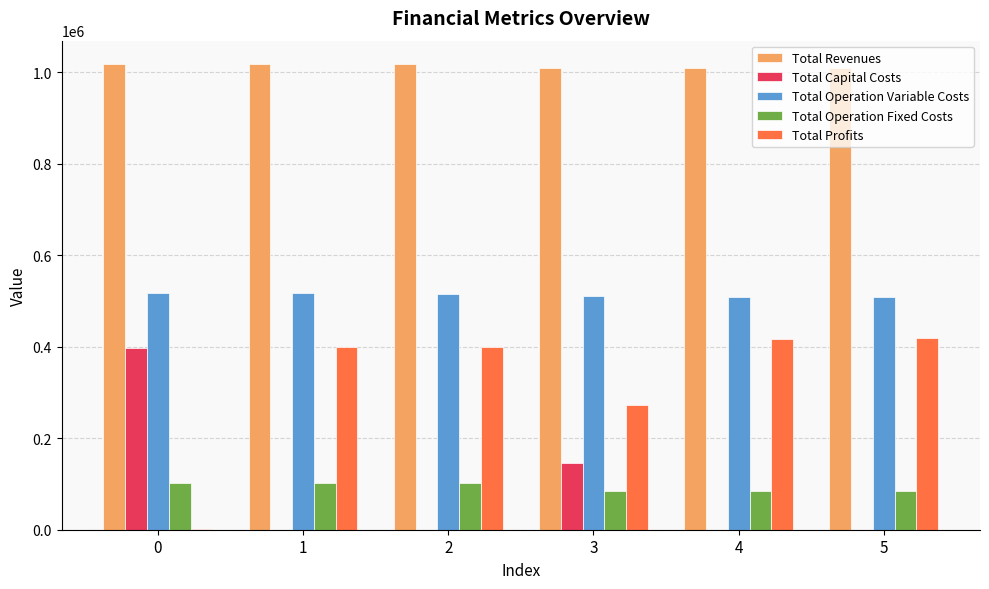

What is the highest value of the Total Capital Costs series?

397408.0